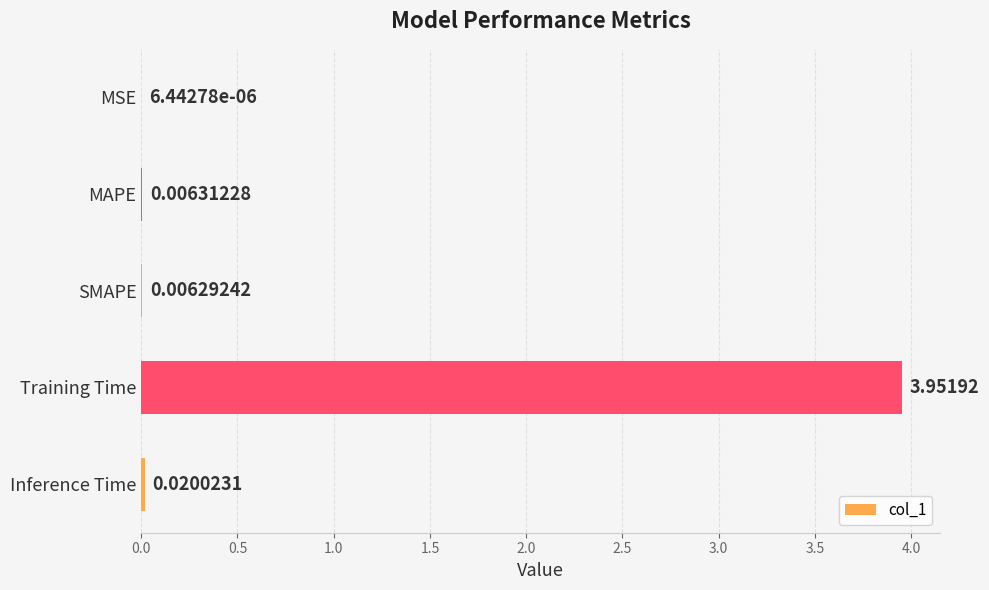

At which category does the chart reach its peak across all series?

Training Time